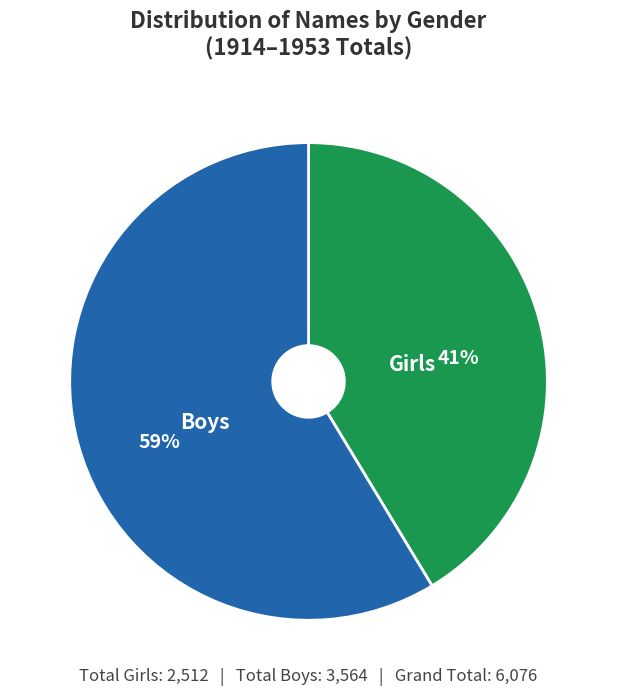

Is there a majority slice in this chart?

Yes